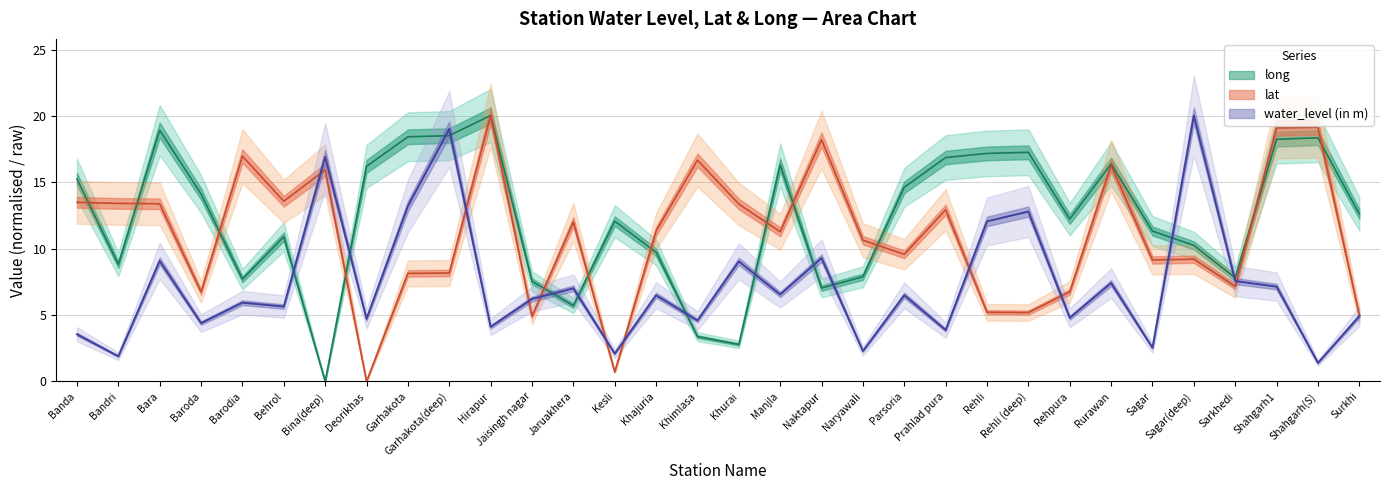

What is the difference between the lat values at Deorikhas and Rehli?

5.2